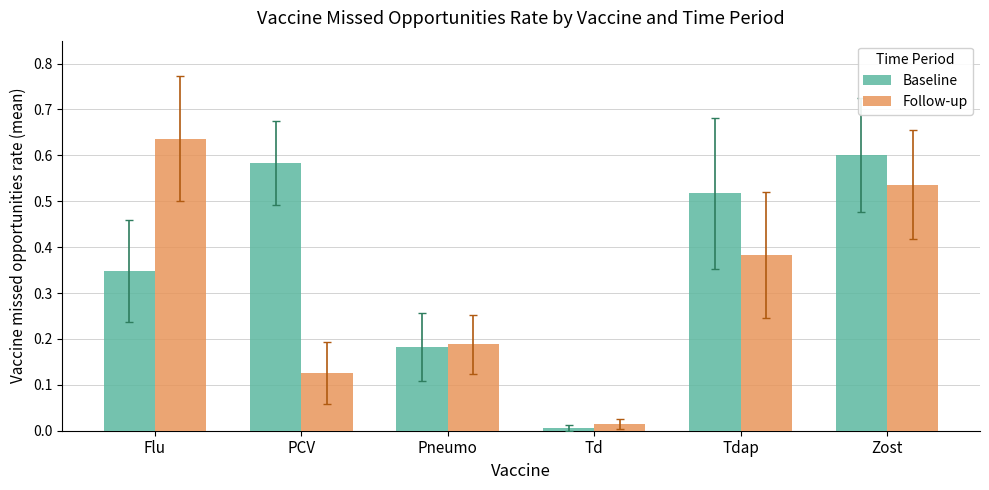

Between PCV and Pneumo, which series saw the biggest shift?

Baseline